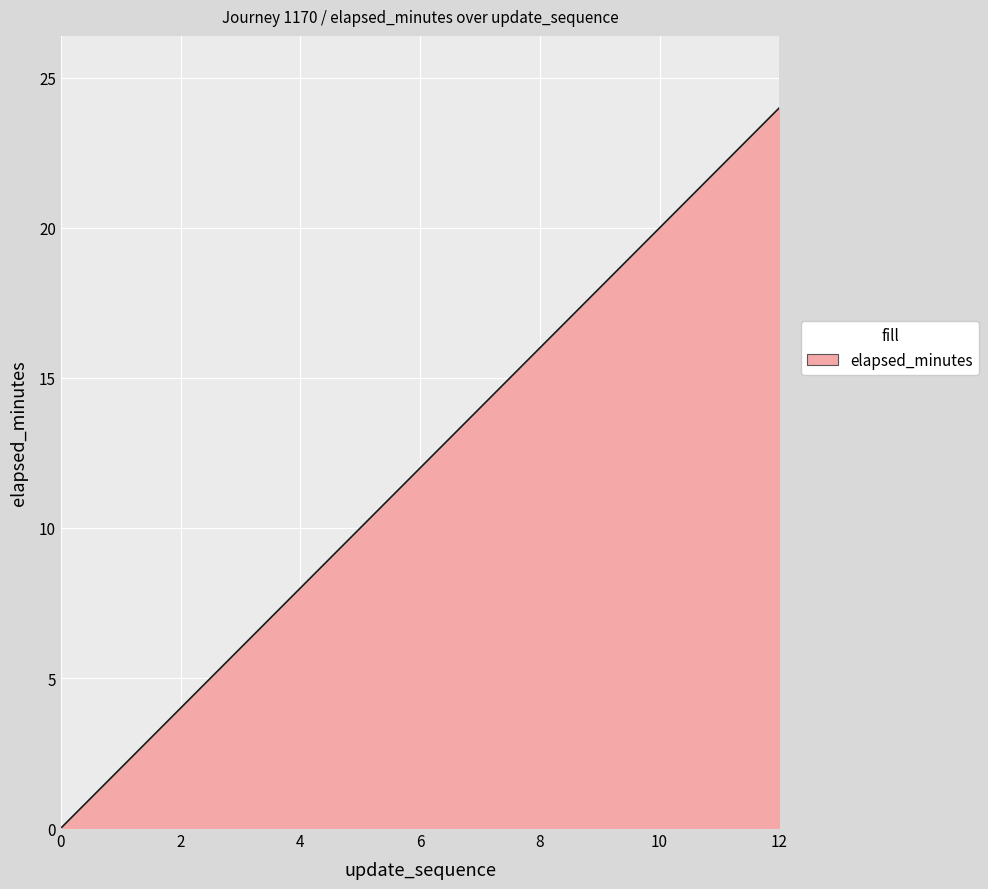

What is the sum of all values?

156